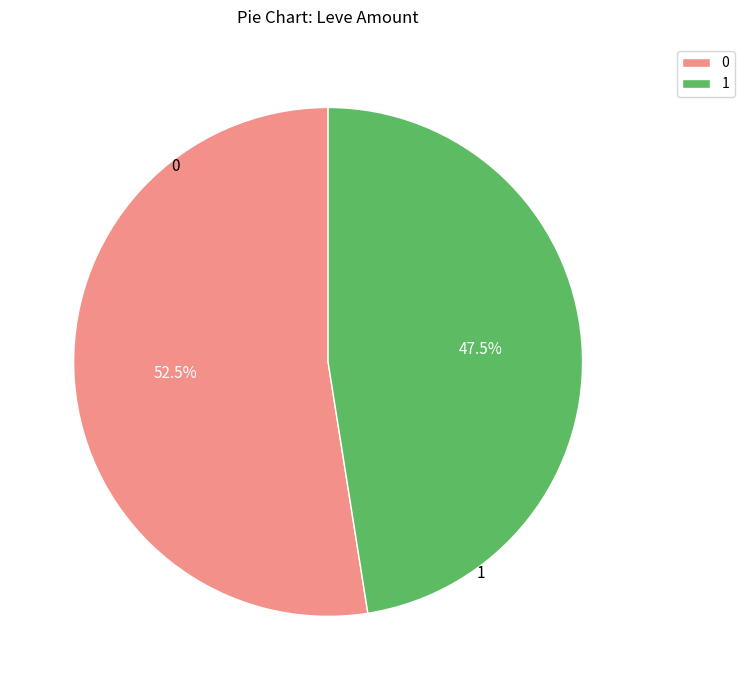

Which slice is the largest?

0